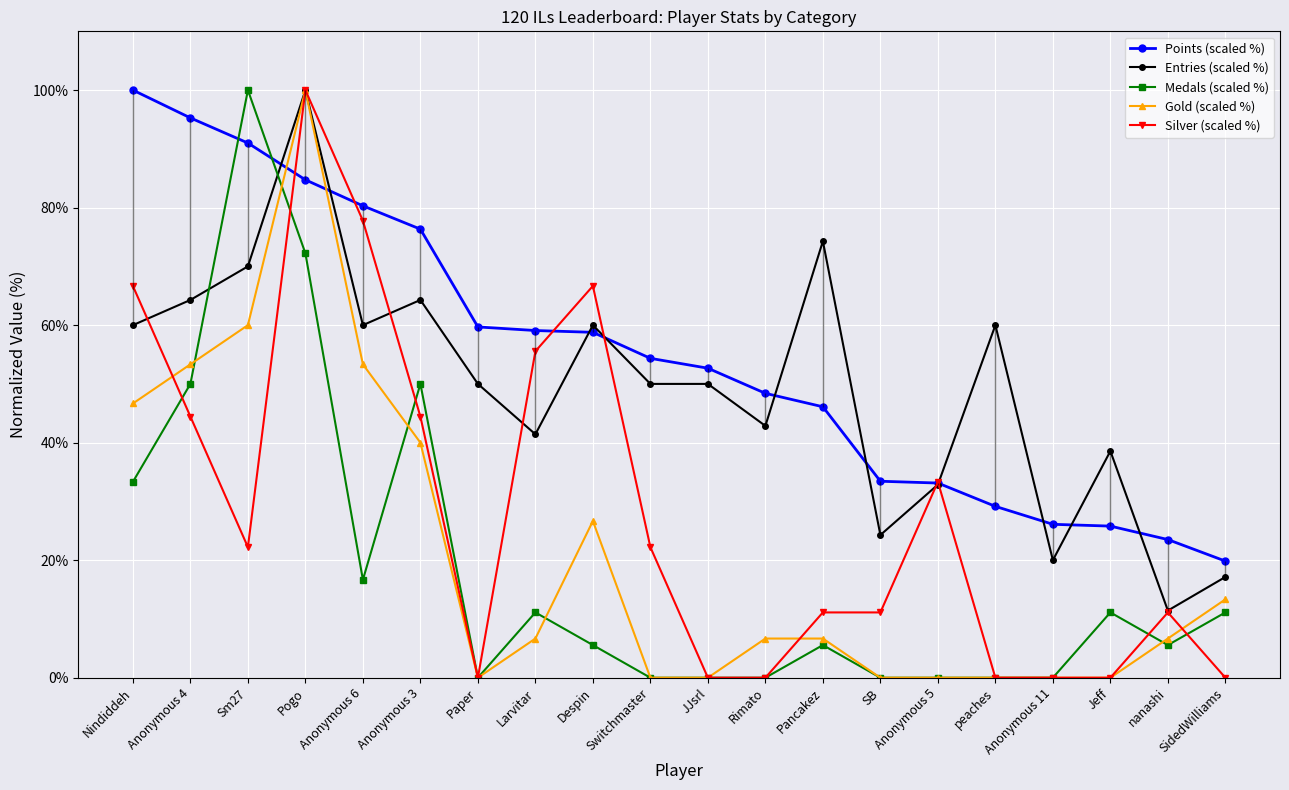

Which category has the lowest value in the Entries (scaled %) series?

nanashi